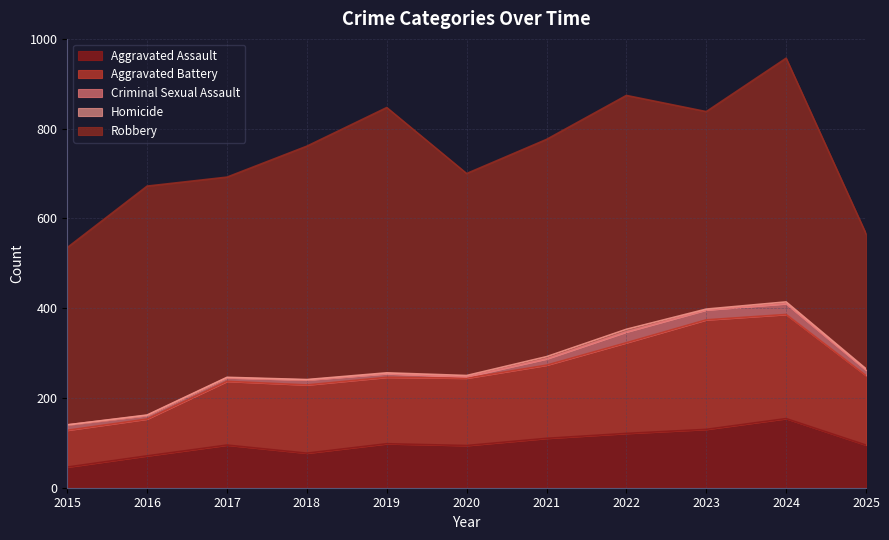

What is the value of the Criminal Sexual Assault point at the 11th from the left?

12